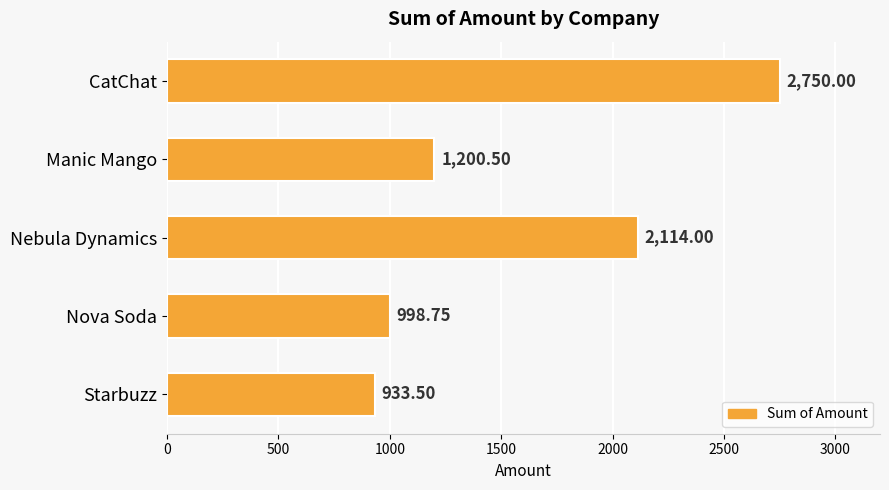

Which label corresponds to the smallest value in the chart?

Starbuzz